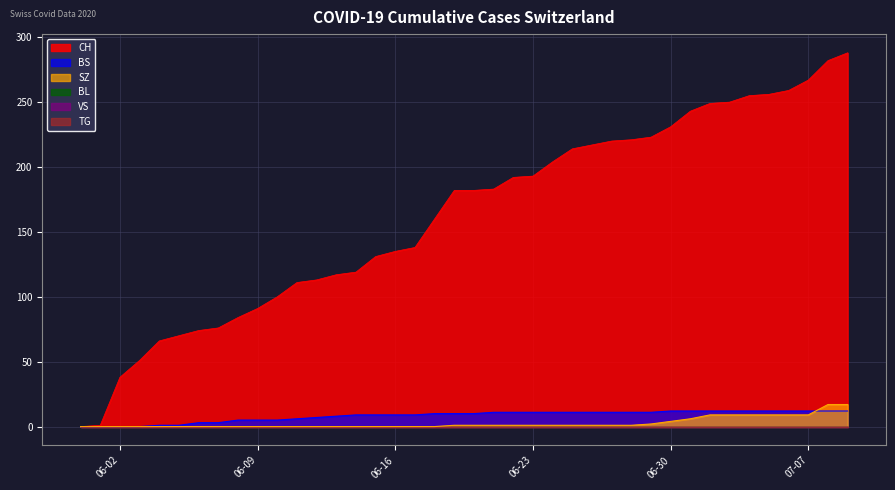

Does the chart have visible grid lines?

Yes